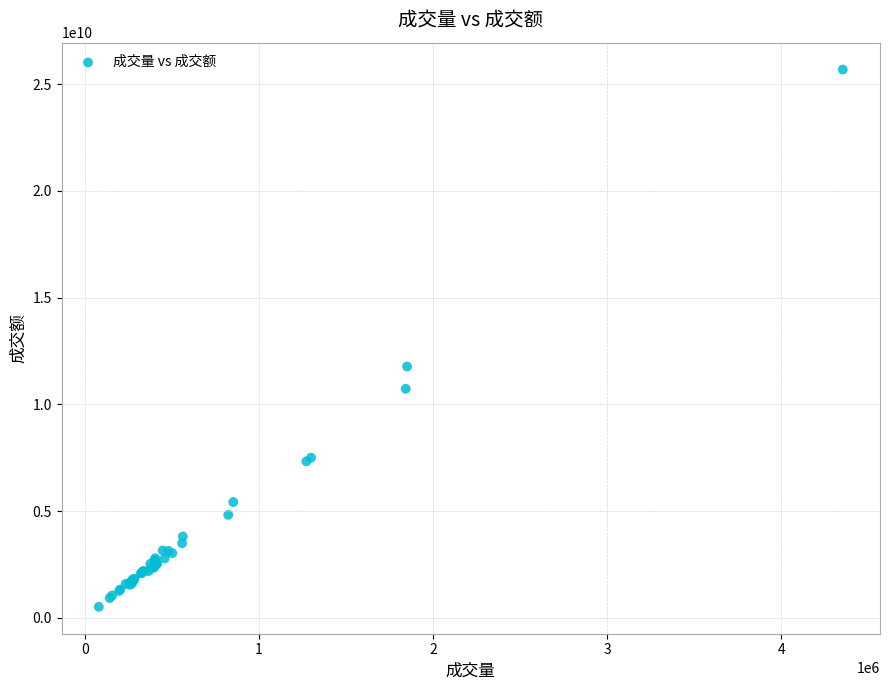

What Y value in the scatter plot is closest to 13097961750?

11771419392